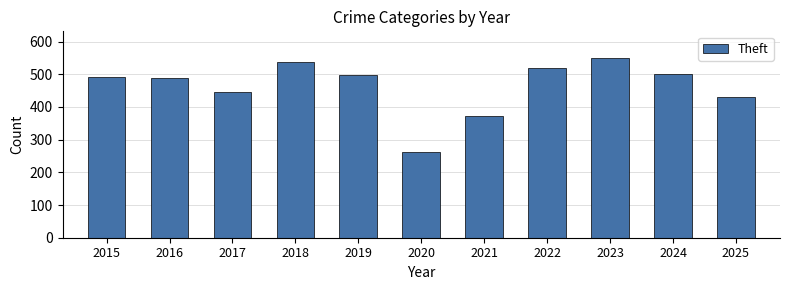

At which category does the chart reach its minimum across all series?

2020